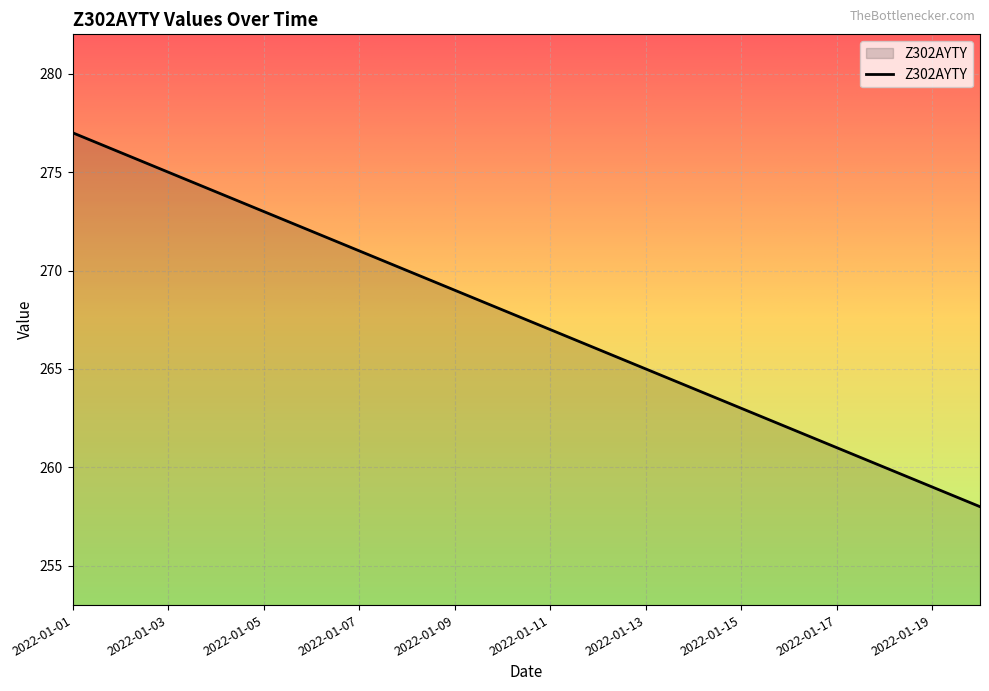

What is the minimum value shown in the chart?

258